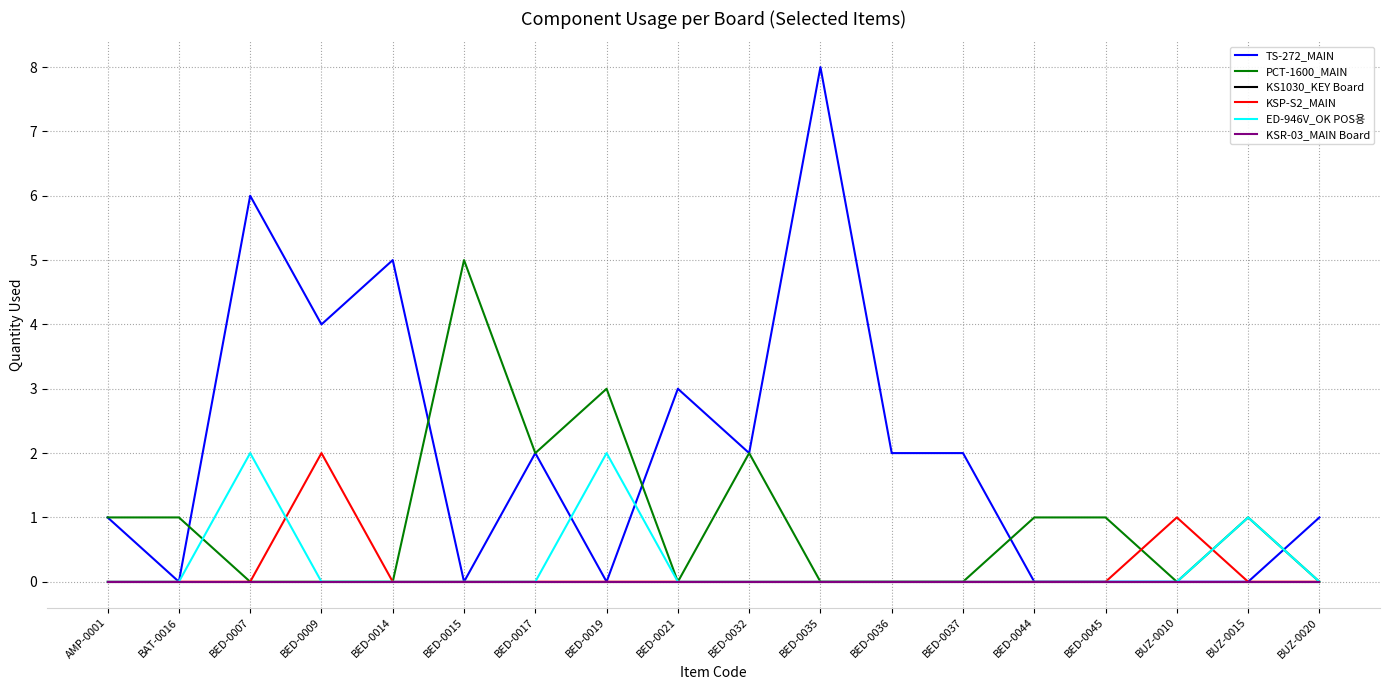

True or false: KSP-S2_MAIN and TS-272_MAIN cross at least once.

False